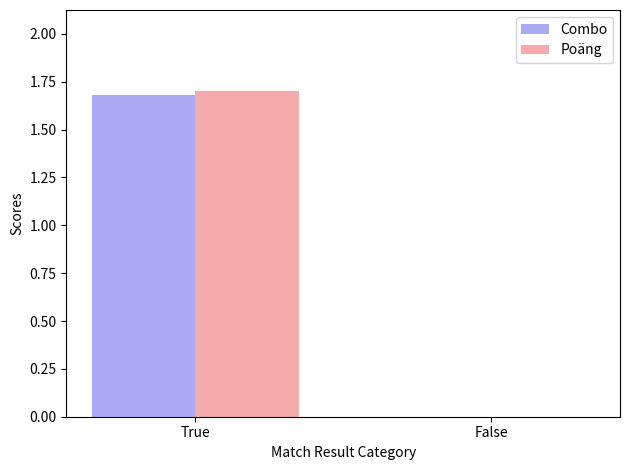

True or false: Poäng has a value of 1.1 at True.

False